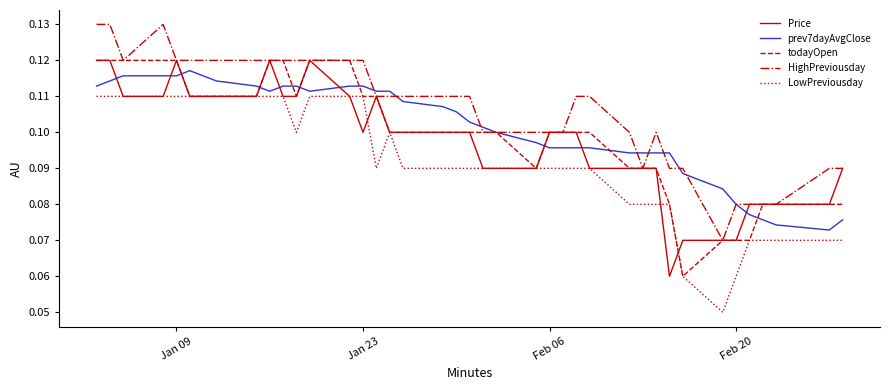

True or false: HighPreviousday and LowPreviousday intersect in this chart.

False